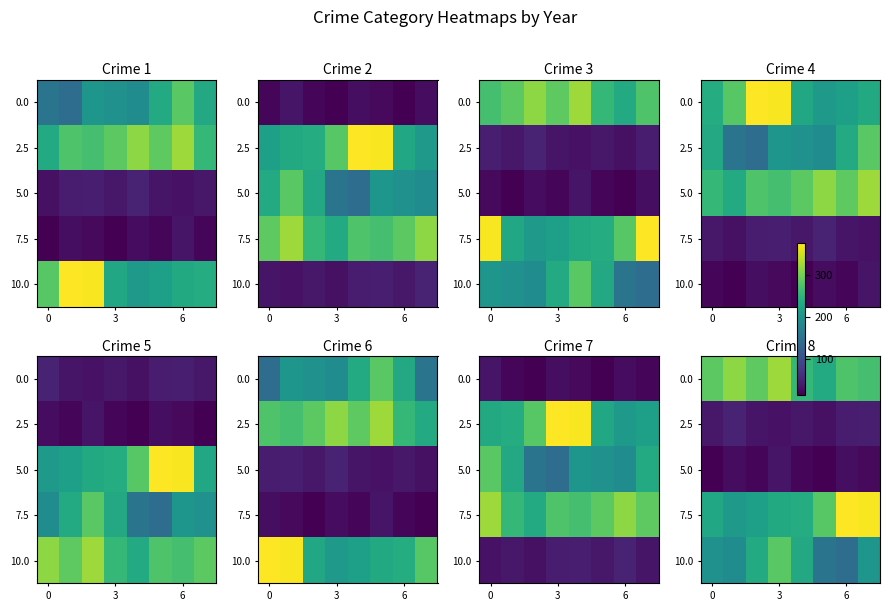

What is the total value across all series at 5?

719